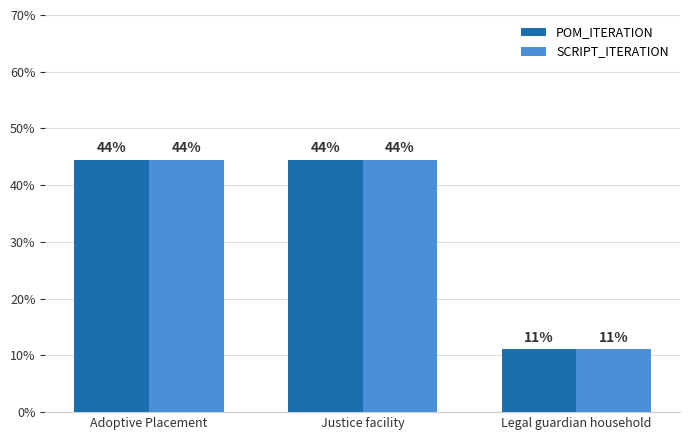

What is the difference between the SCRIPT_ITERATION values at Legal guardian household and Adoptive Placement?

33.3